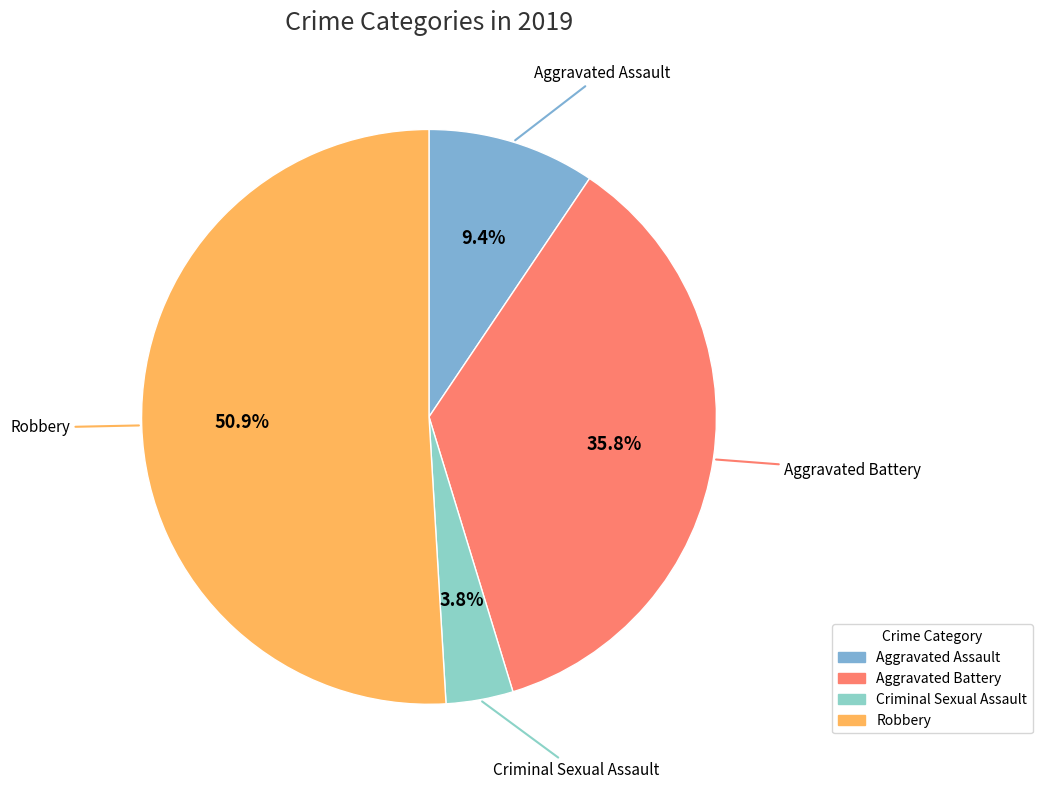

What is the largest slice in the pie chart?

Robbery